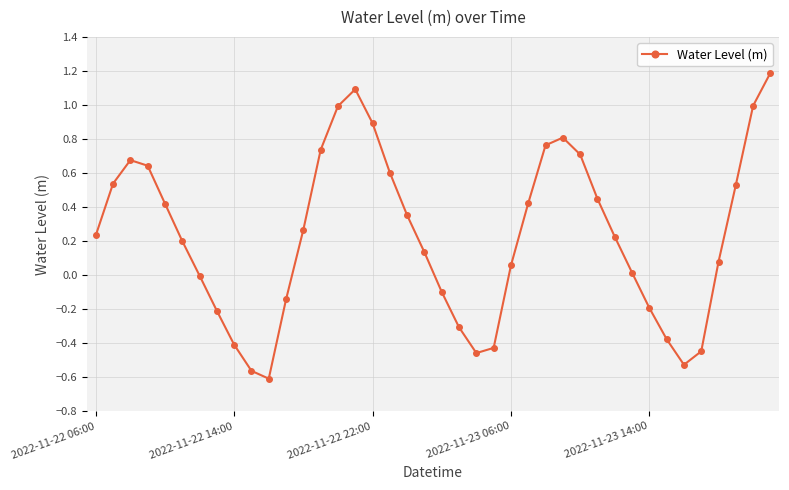

How many lines are shown in the chart?

1